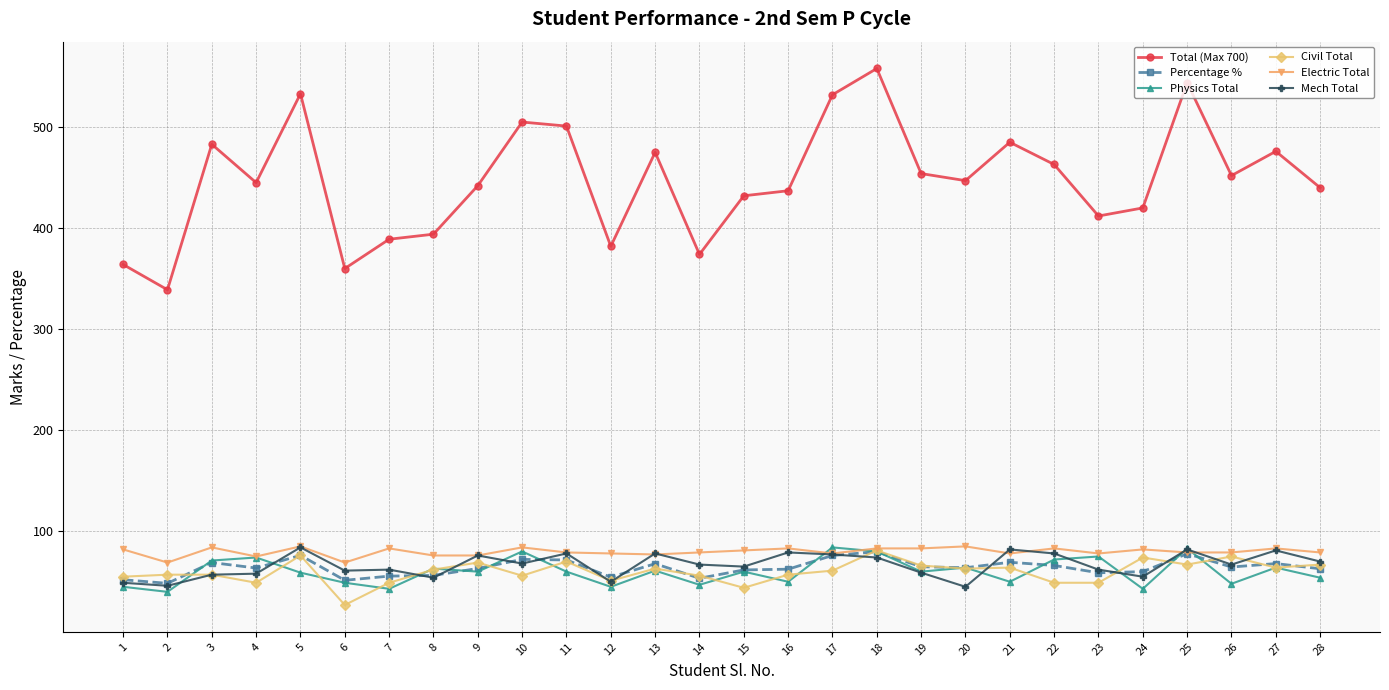

Which series has the largest range (max minus min)?

Total (Max 700)